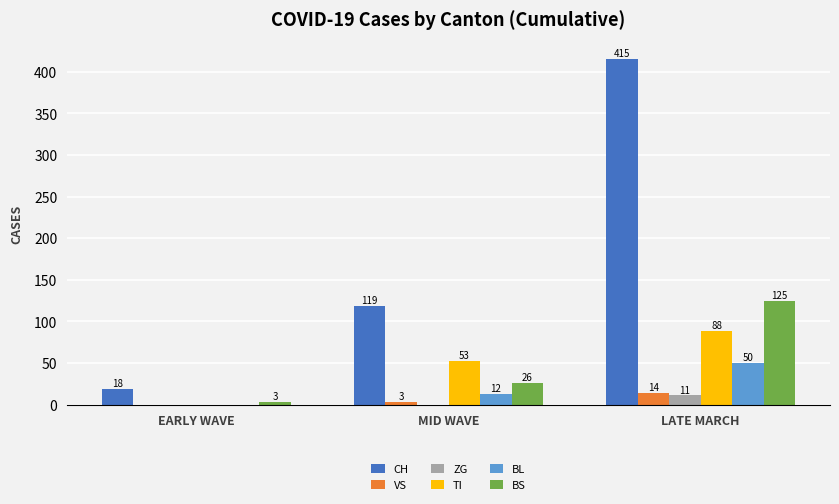

The TI series shows 33.5 at MID WAVE. True or false?

False